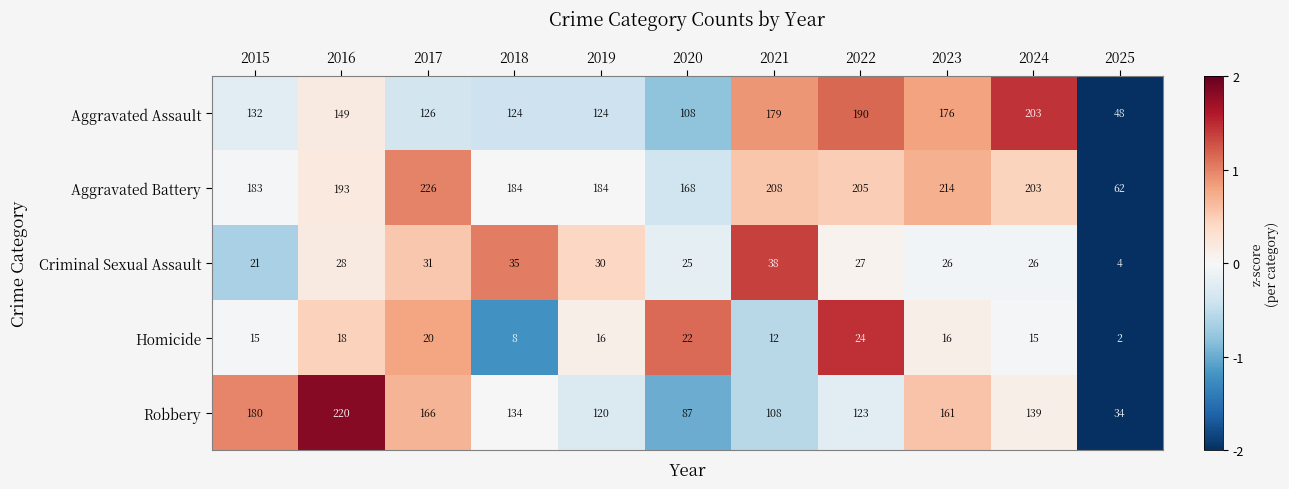

How many data points does each series have?

11